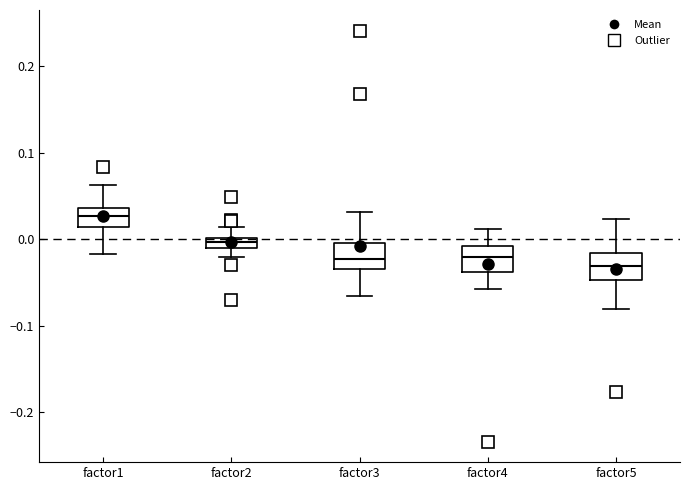

Where is the upper edge of the box for factor1 on the y-axis? The values are not printed on the chart, so give them approximately, as read against the axis.

0.04